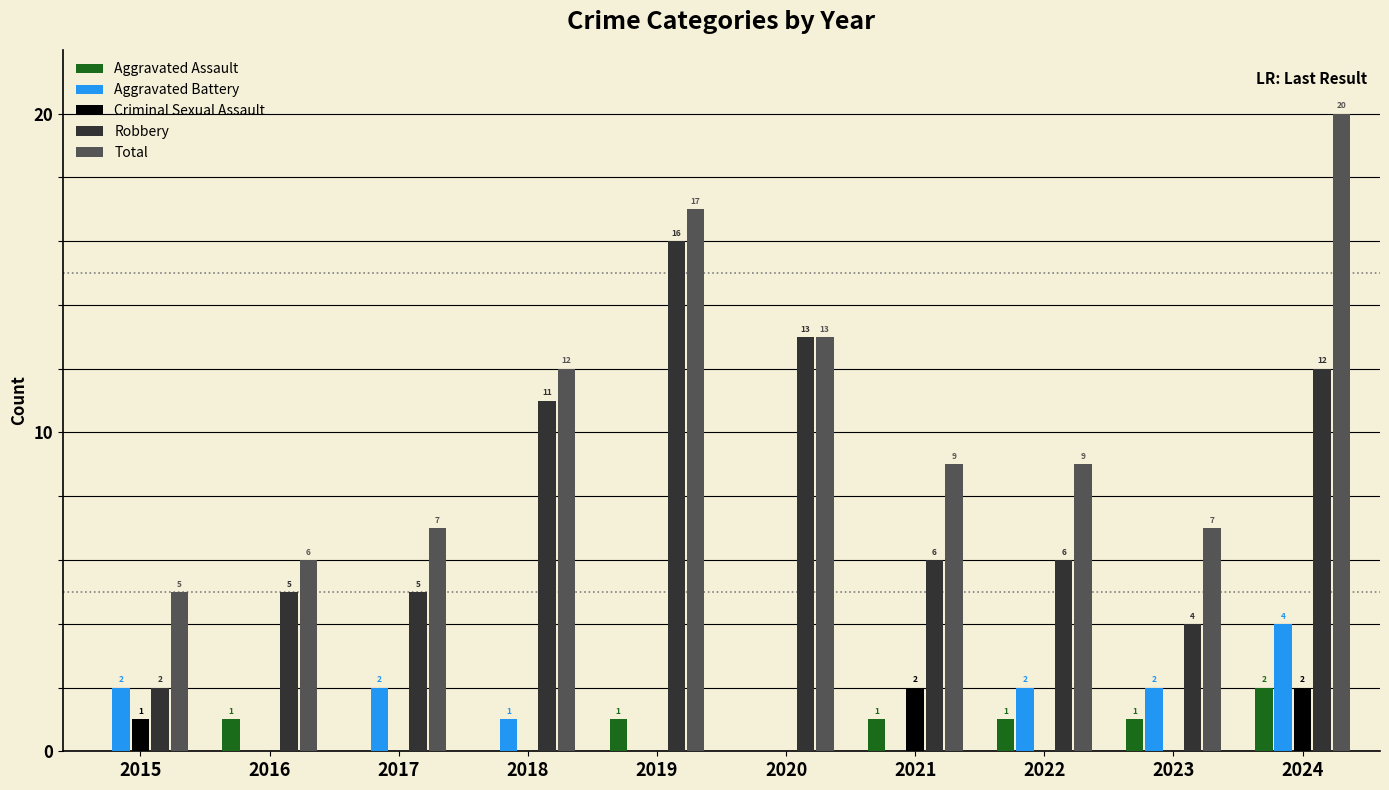

The value of Aggravated Assault at 2022 is 1. True or false?

True